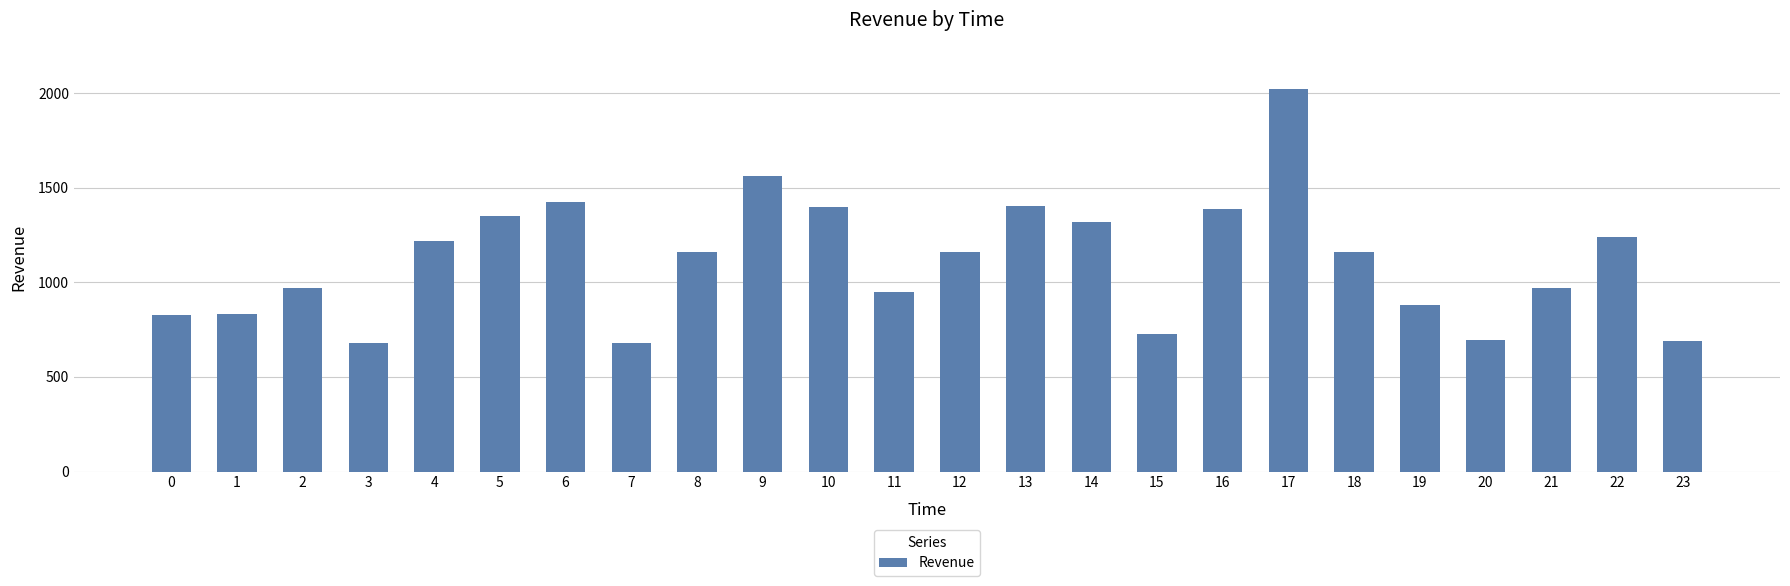

What is the value of the 20th bar from the left?

882.0